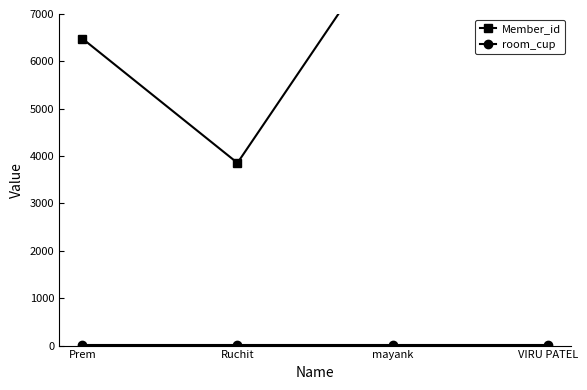

What is the value of the Member_id point at the 2nd from the left?

3856